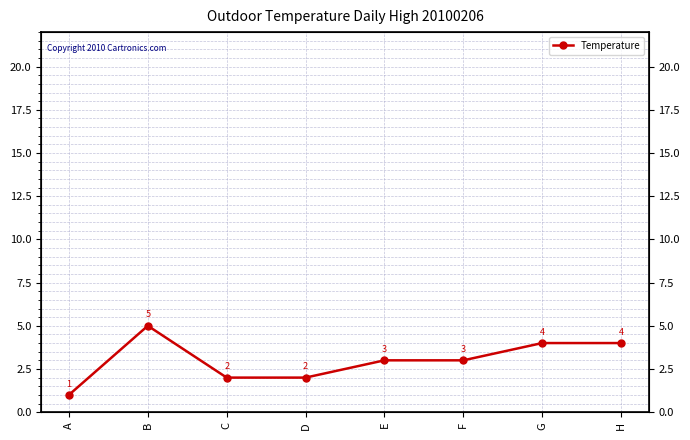

How many lines are shown in the chart?

1